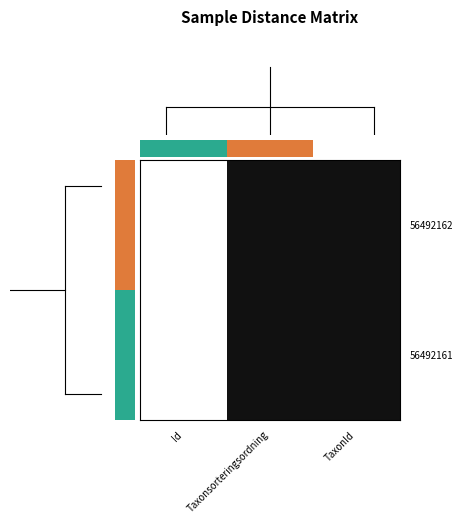

At which category is the sum across all series the highest?

Id